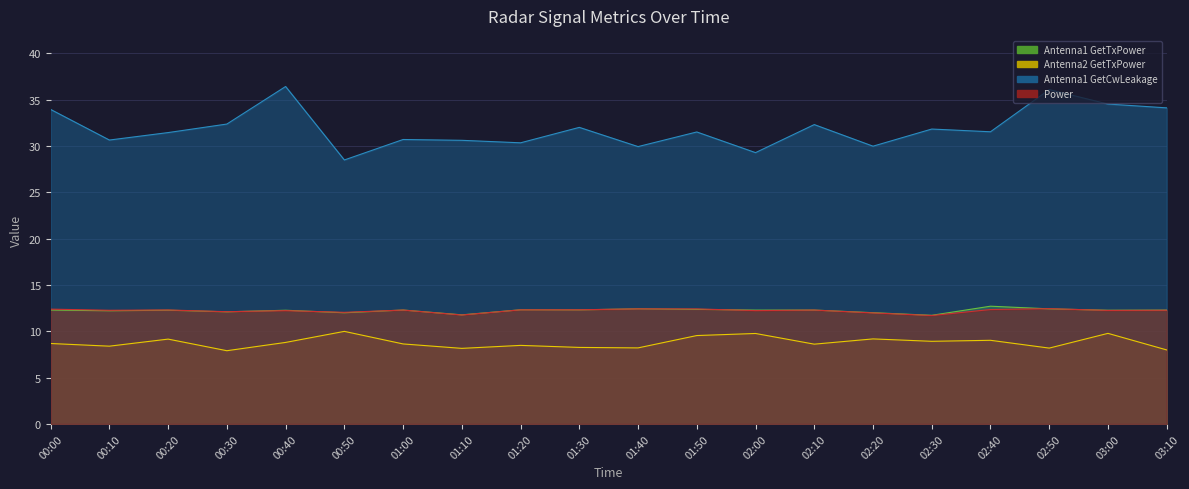

What is the average value of the Power series?

12.2